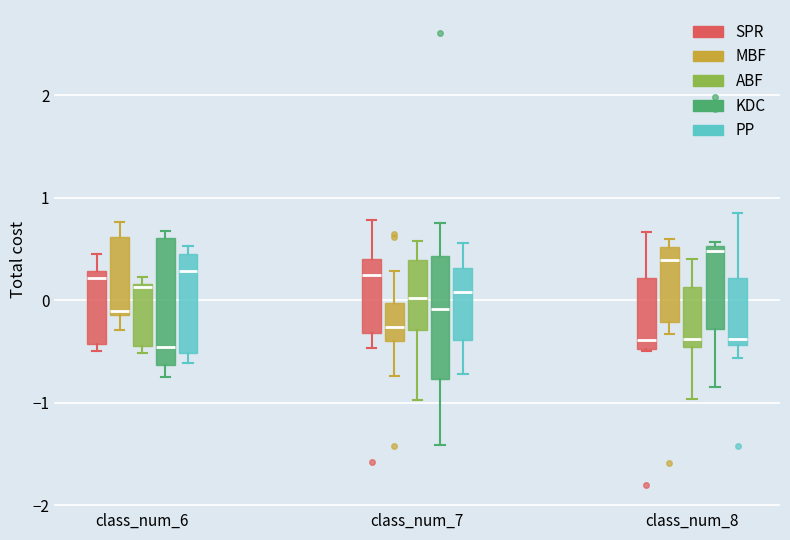

Reading left to right, read every box against the y-axis: the position of its median line, the range the box covers, and the ends of its whiskers. The values are not printed on the chart, so give them approximately, as read against the axis.

class_num_6 (SPR): median 0.2, box -0.4 to 0.3, whiskers -0.5 to 0.5
class_num_6 (MBF): median -0.1 (just above the box's lower edge), box -0.1 to 0.6, whiskers -0.3 to 0.8
class_num_6 (ABF): median 0.1, box -0.4 to 0.2, whiskers -0.5 to 0.2 (just above the box's upper edge)
class_num_6 (KDC): median -0.5, box -0.6 to 0.6, whiskers -0.8 to 0.7
class_num_6 (PP): median 0.3, box -0.5 to 0.5, whiskers -0.6 to 0.5 (just above the box's upper edge)
class_num_7 (SPR): median 0.2, box -0.3 to 0.4, whiskers -0.5 to 0.8
class_num_7 (MBF): median -0.3, box -0.4 to 0.0, whiskers -0.7 to 0.3
class_num_7 (ABF): median 0.0, box -0.3 to 0.4, whiskers -1.0 to 0.6
class_num_7 (KDC): median -0.1, box -0.8 to 0.4, whiskers -1.4 to 0.8
class_num_7 (PP): median 0.1, box -0.4 to 0.3, whiskers -0.7 to 0.6
class_num_8 (SPR): median -0.4, box -0.5 to 0.2, whiskers -0.5 to 0.7
class_num_8 (MBF): median 0.4, box -0.2 to 0.5, whiskers -0.3 to 0.6
class_num_8 (ABF): median -0.4, box -0.5 to 0.1, whiskers -1.0 to 0.4
class_num_8 (KDC): median 0.5 (just below the box's upper edge), box -0.3 to 0.5, whiskers -0.8 to 0.6
class_num_8 (PP): median -0.4 (just above the box's lower edge), box -0.4 to 0.2, whiskers -0.6 to 0.9